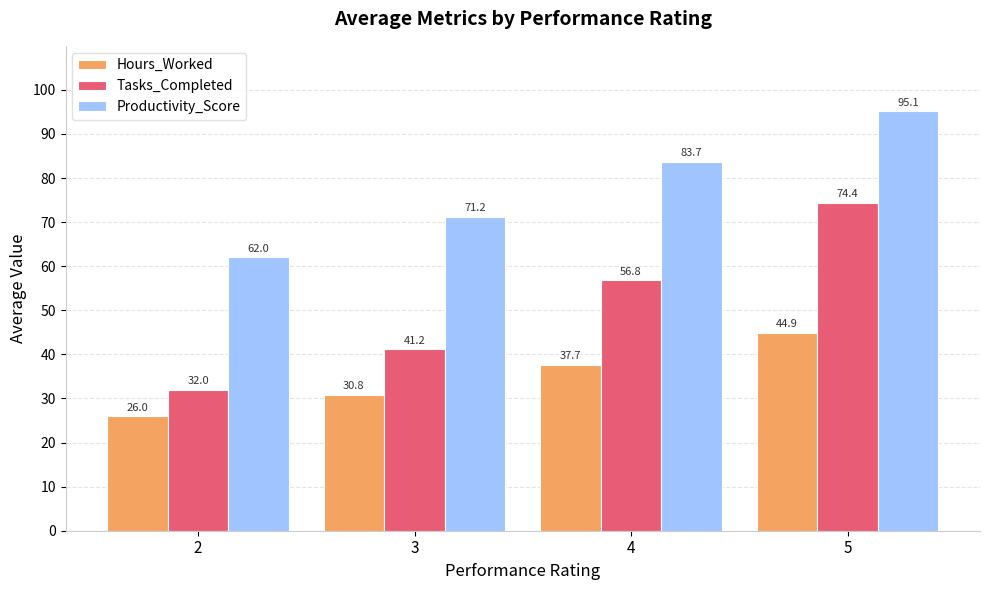

Which series has the largest range (max minus min)?

Tasks_Completed